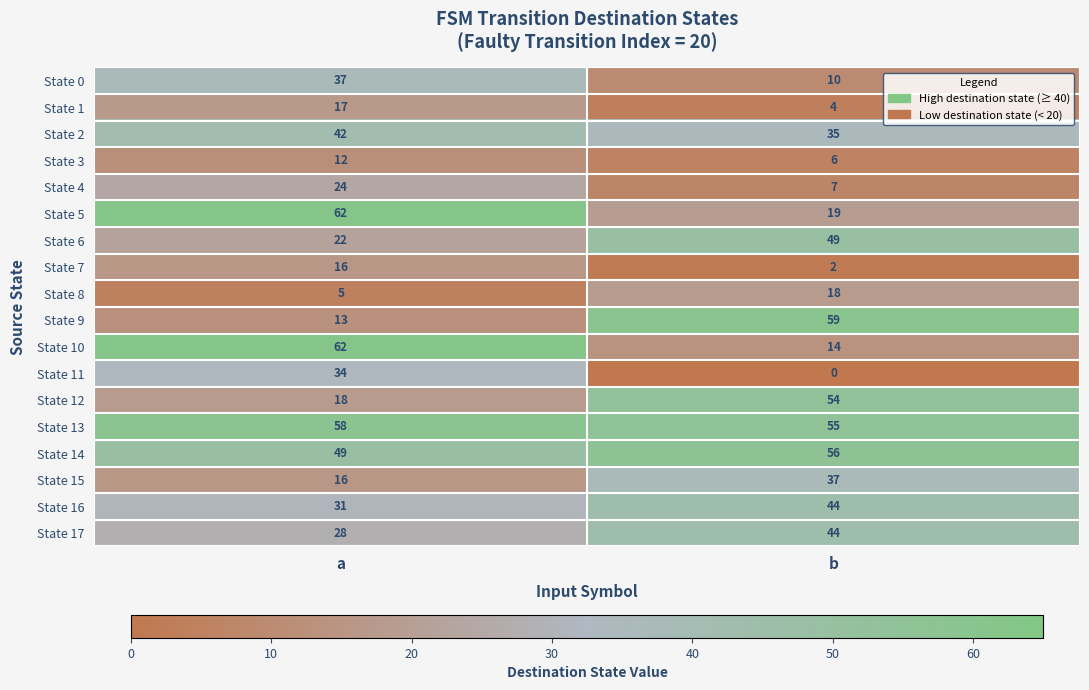

List the labels in order of State 8 value, smallest first.

a, b